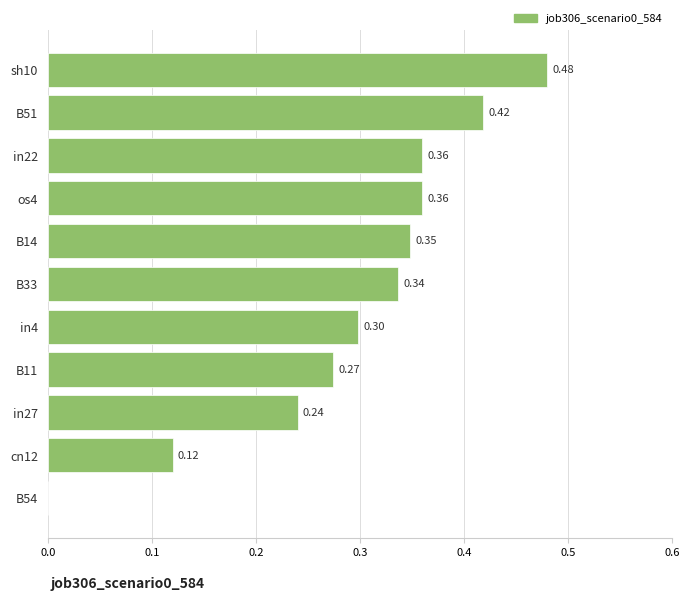

What is the sum of the values at B14 and B33?

0.7